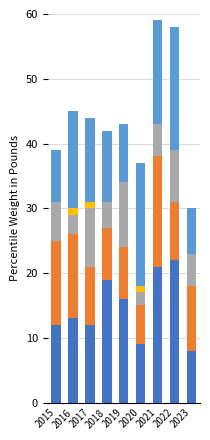

What is the total value across all series at 2021?

59